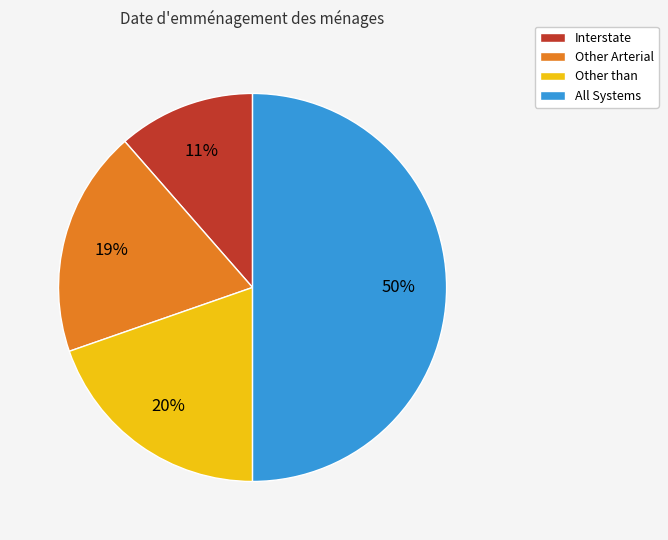

Which slice represents more than half of the pie?

All Systems